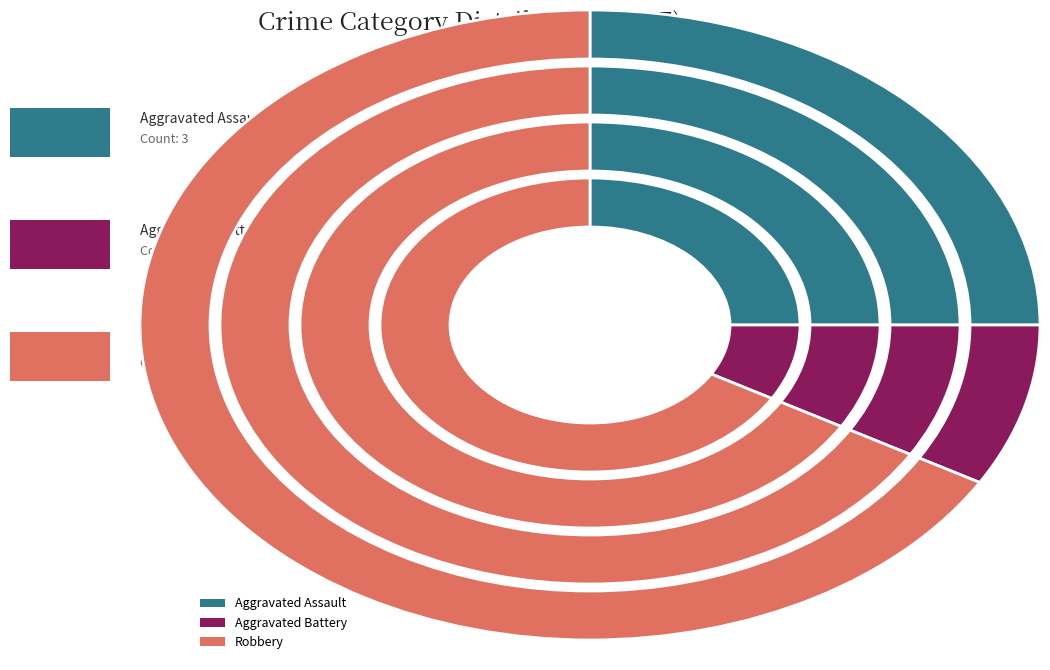

Combined, do Robbery and Aggravated Battery account for over 50%?

Yes